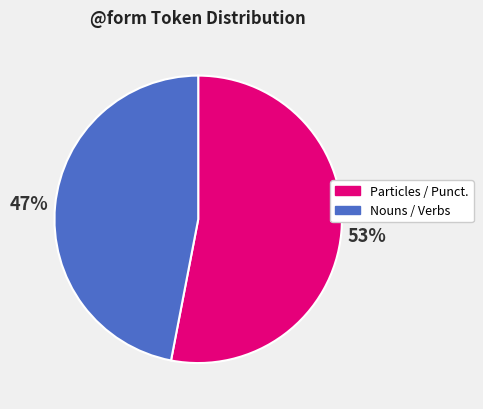

Is there a majority slice in this chart?

Yes